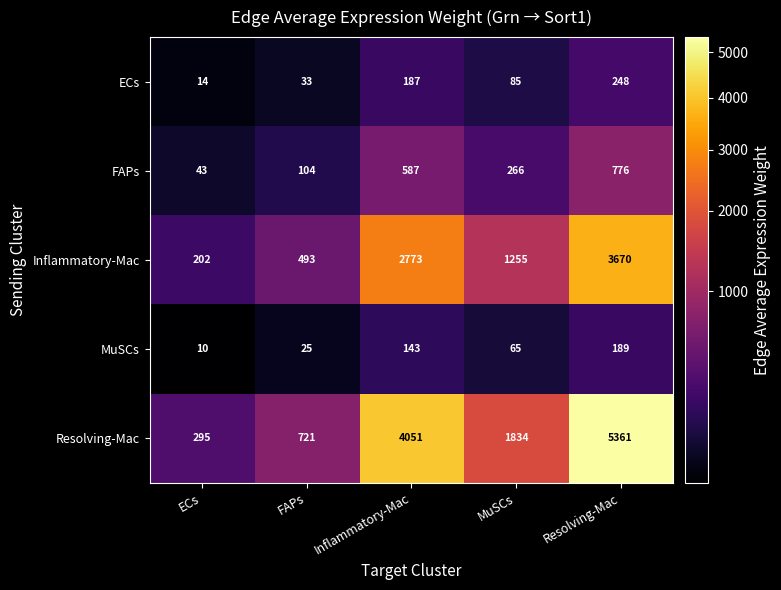

Where is ECs nearest to the value 131?

MuSCs